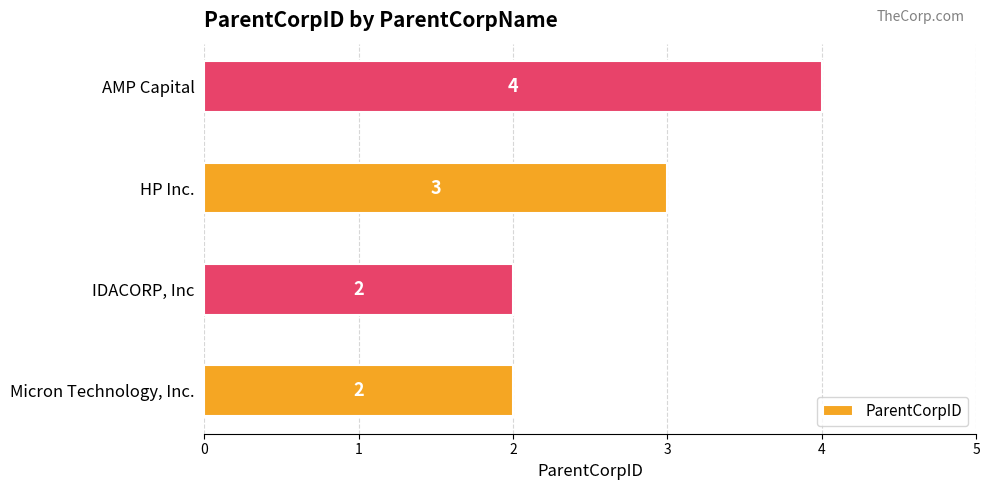

Reading bottom to top, transcribe all the data shown in this chart.

2	2	3	4